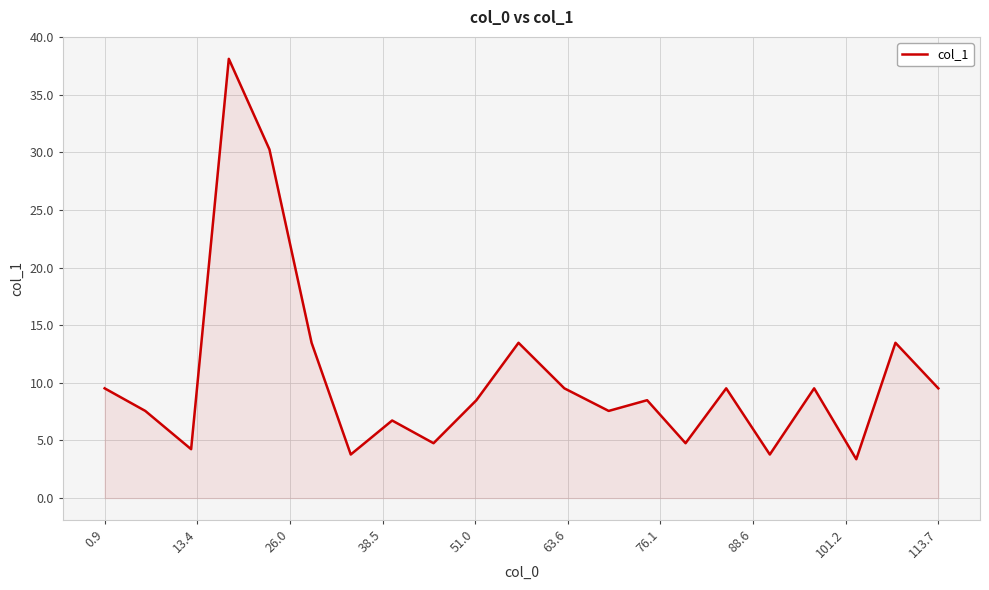

What is the greatest value displayed?

38.1